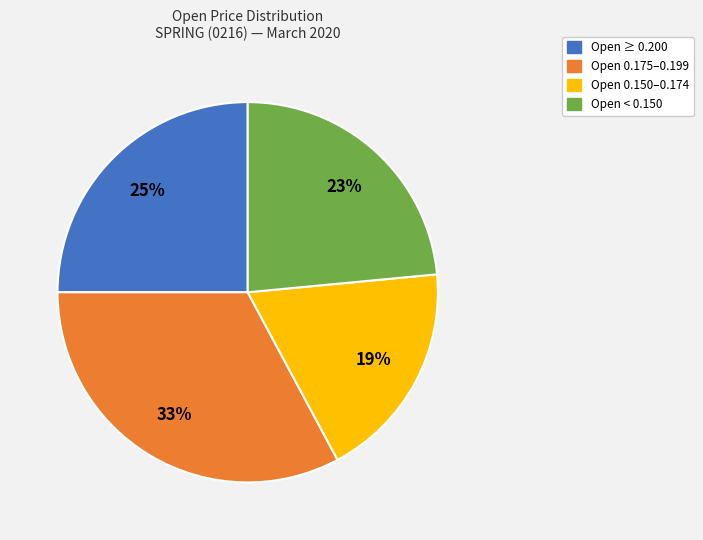

Does any single category account for the majority?

No